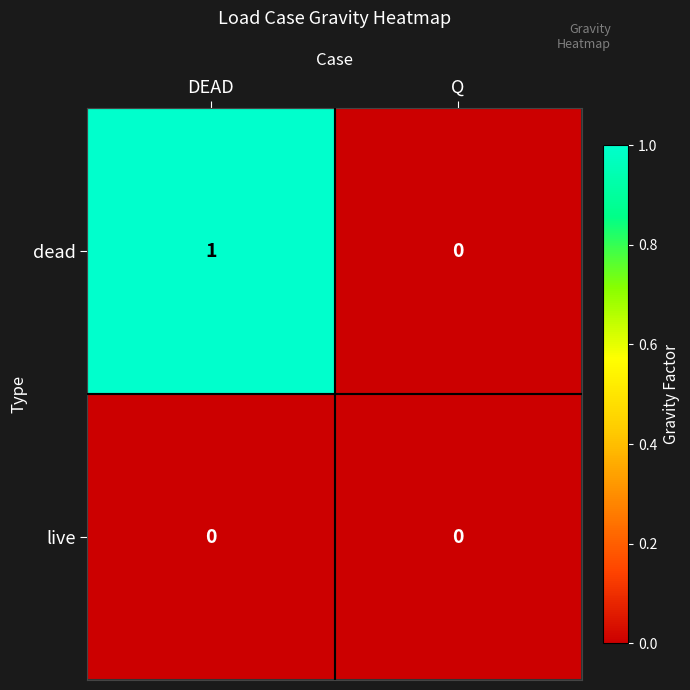

Count the number of data series in this chart.

2